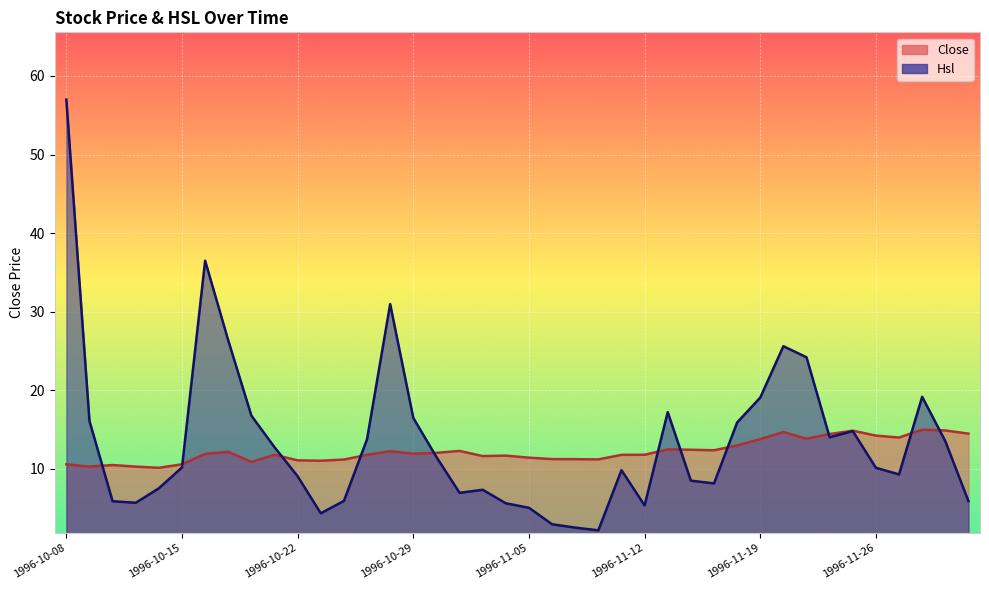

Which category has the highest value in the Hsl series?

1996-10-08